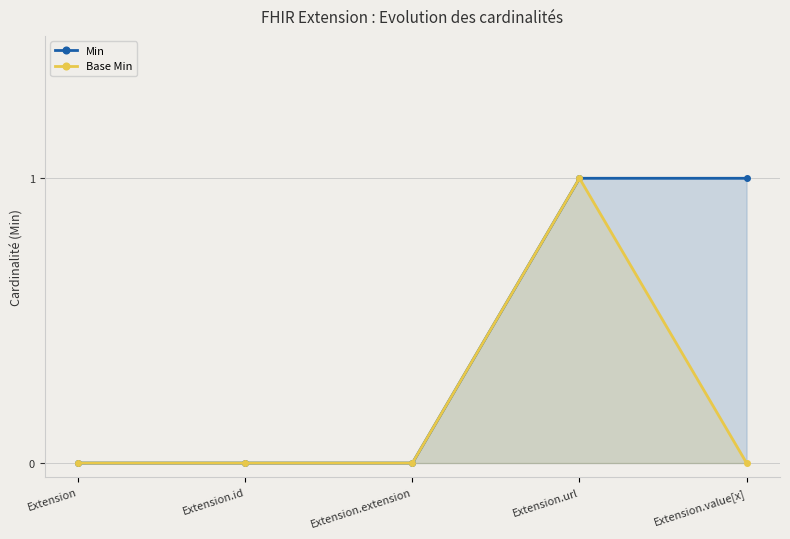

Between Extension.extension and Extension, which is larger?

Extension.extension